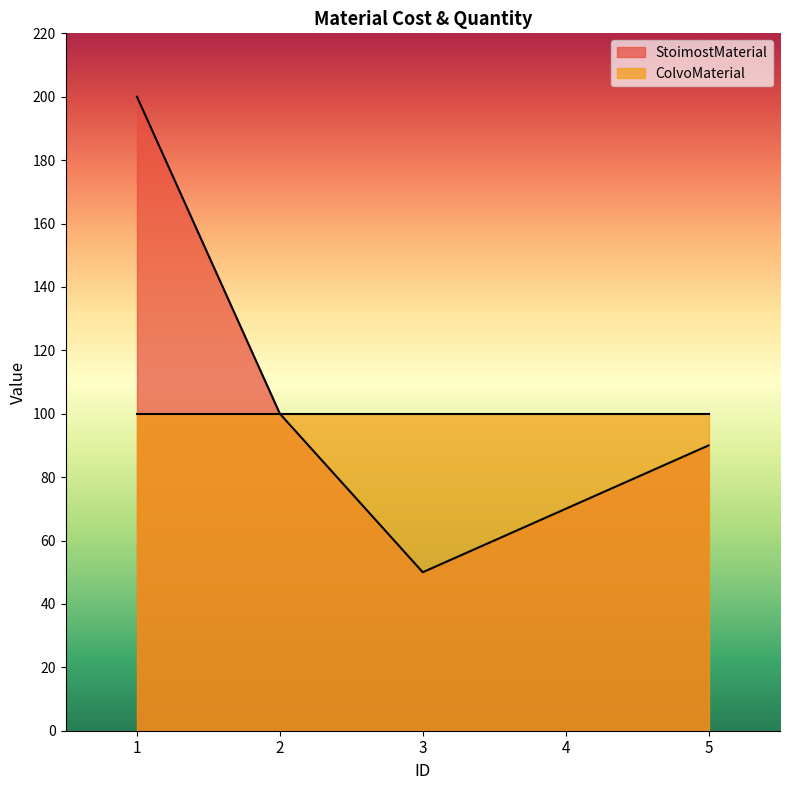

Reading left to right, extract all data points from this chart.

1=200	2=100	3=50	4=70	5=90